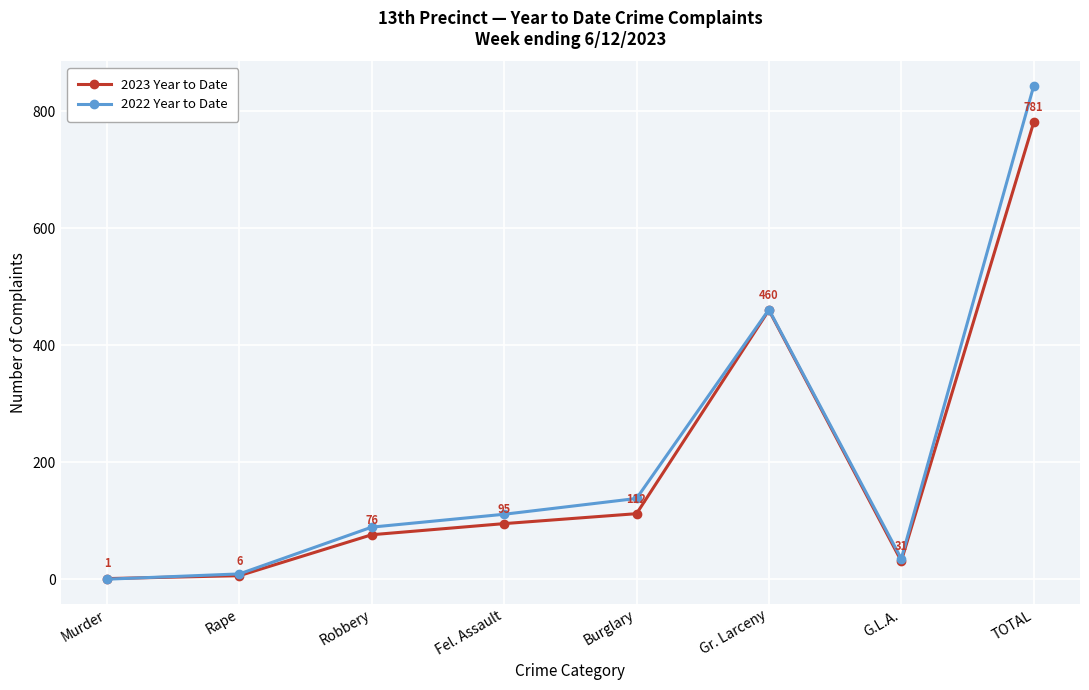

In 2023 Year to Date, how many points are higher than both neighbors (excluding endpoints)?

1